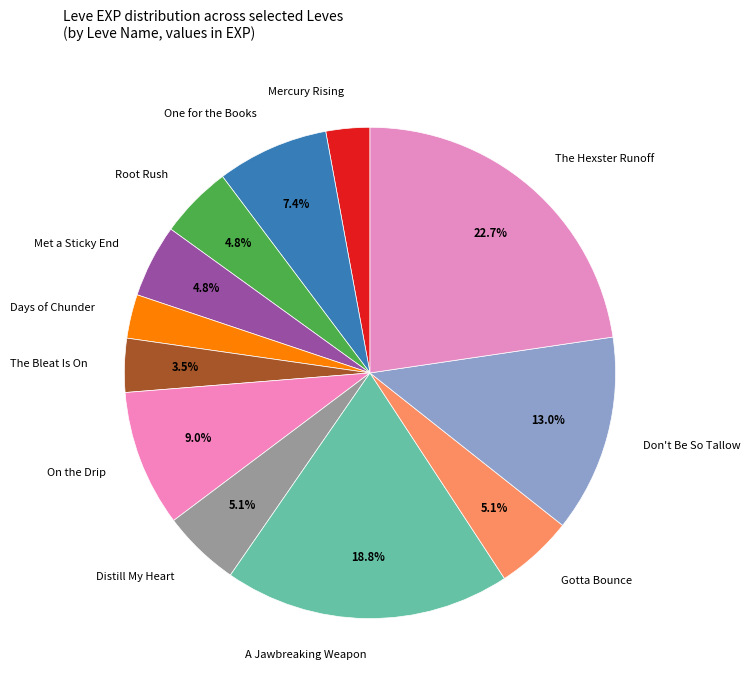

Is there any slice that represents more than half of the pie?

No